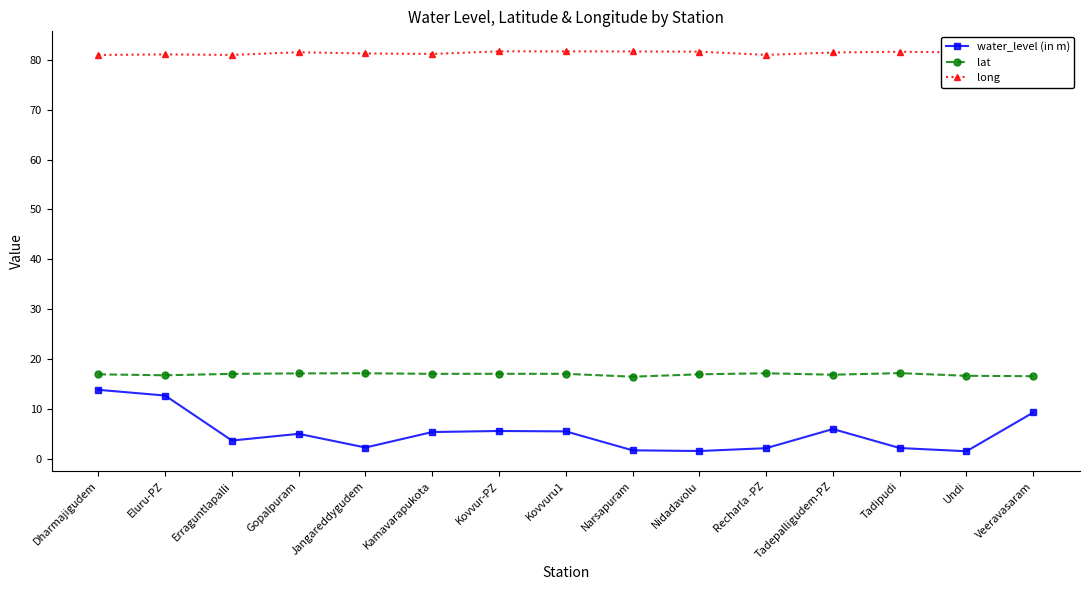

True or false: water_level (in m) and lat intersect in this chart.

False